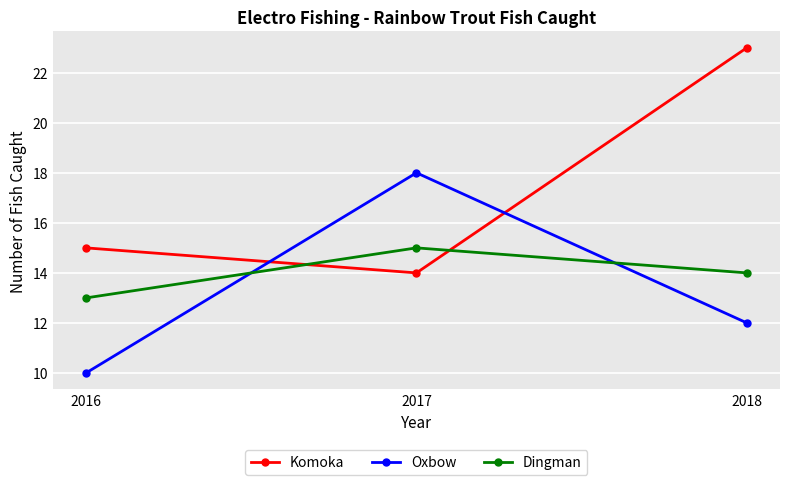

What is the total value across all series at 2017?

47